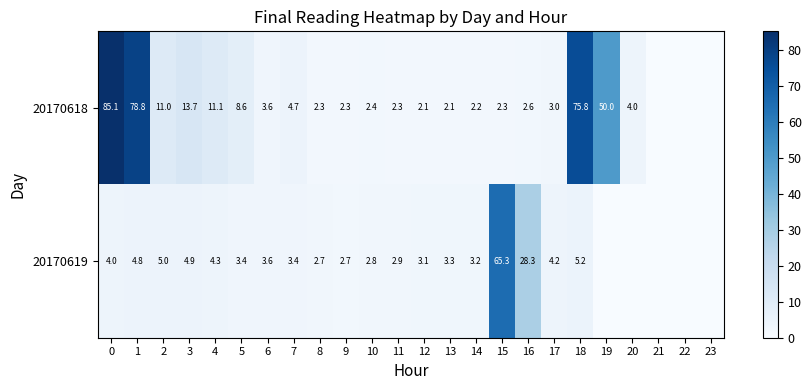

What is the total value across all series at 9?

5.0